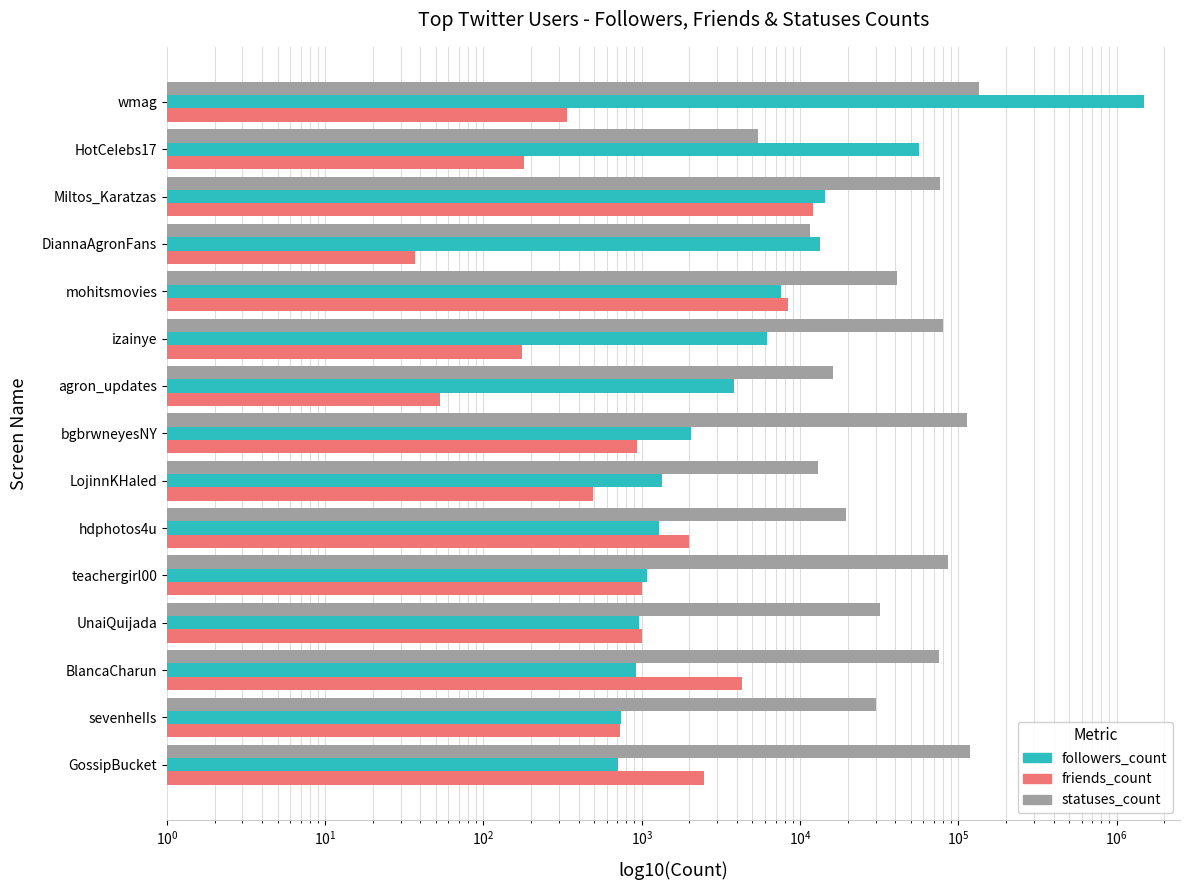

Rank the series by their average value, from lowest to highest.

friends_count, statuses_count, followers_count